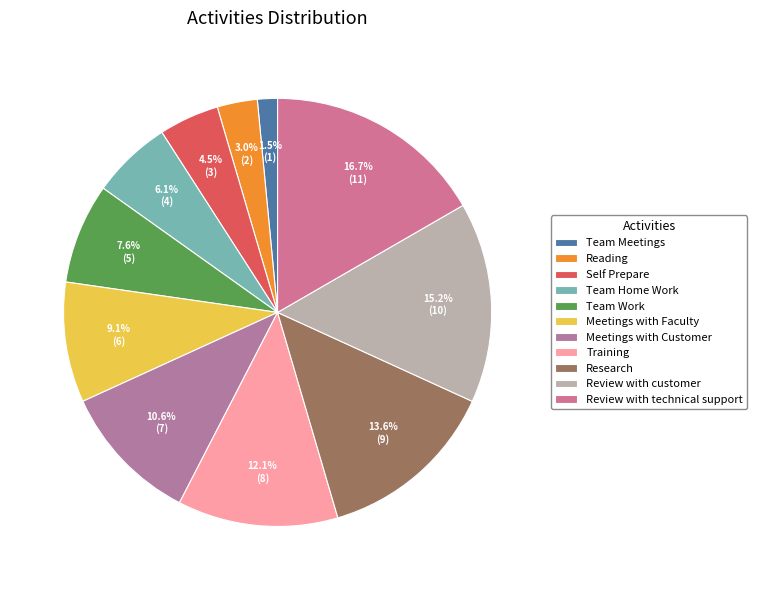

Rank the categories by value from highest to lowest.

Review with technical support, Review with customer, Research, Training, Meetings with Customer, Meetings with Faculty, Team Work, Team Home Work, Self Prepare, Reading, Team Meetings